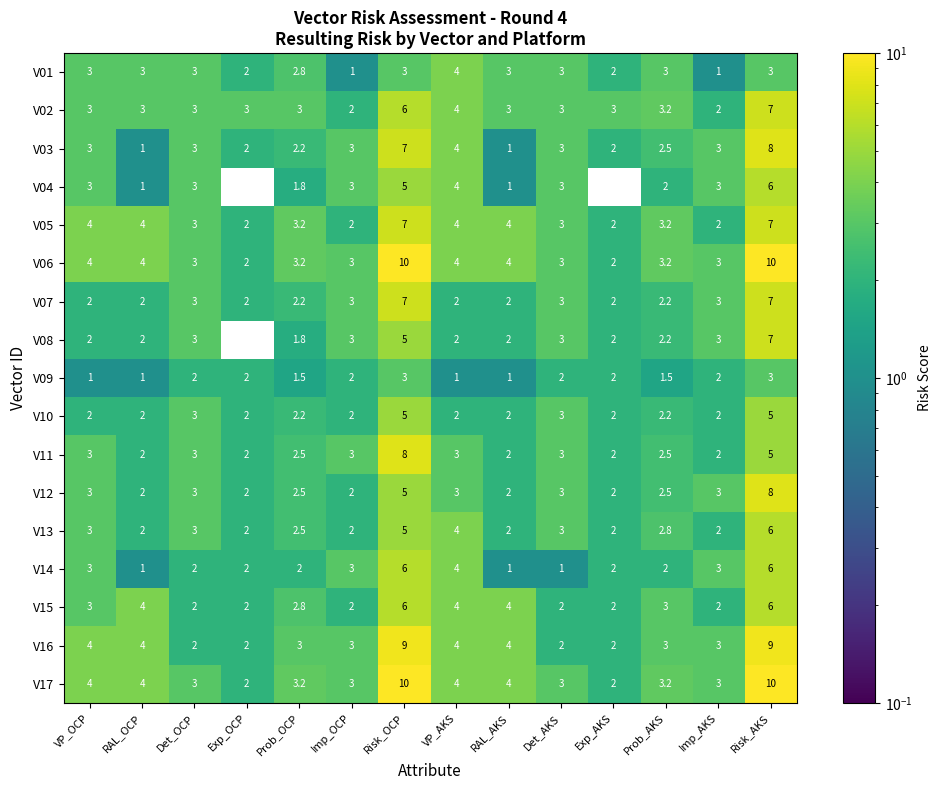

Which series changed the most between Det_OCP and Exp_AKS?

V04